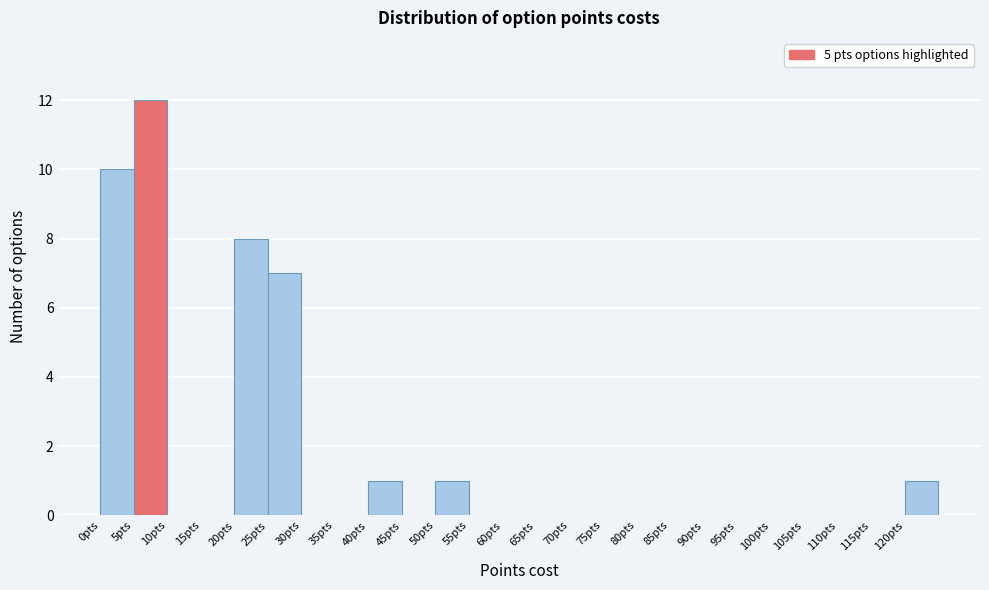

Reading left to right, list every bar in this chart as the range it spans on the x-axis followed by its height. The values are not printed on the chart, so give them approximately, as read against the axis.

0 to 5: 10
5 to 10: 12
10 to 15: 0
15 to 20: 0
20 to 25: 8
25 to 30: 7
30 to 35: 0
35 to 40: 0
40 to 45: 1
45 to 50: 0
50 to 55: 1
55 to 60: 0
60 to 65: 0
65 to 70: 0
70 to 75: 0
75 to 80: 0
80 to 85: 0
85 to 90: 0
90 to 95: 0
95 to 100: 0
100 to 105: 0
105 to 110: 0
110 to 115: 0
115 to 120: 0
120 to 125: 1